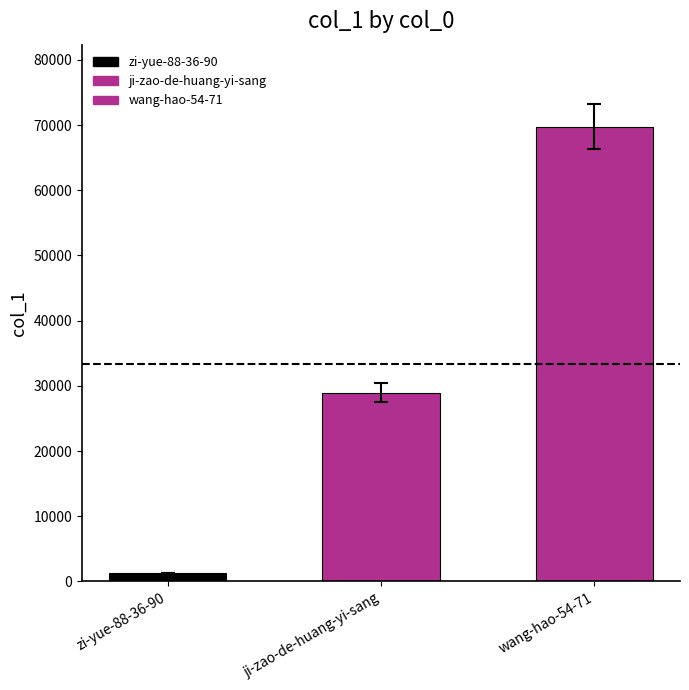

How many data points are above 28916?

1